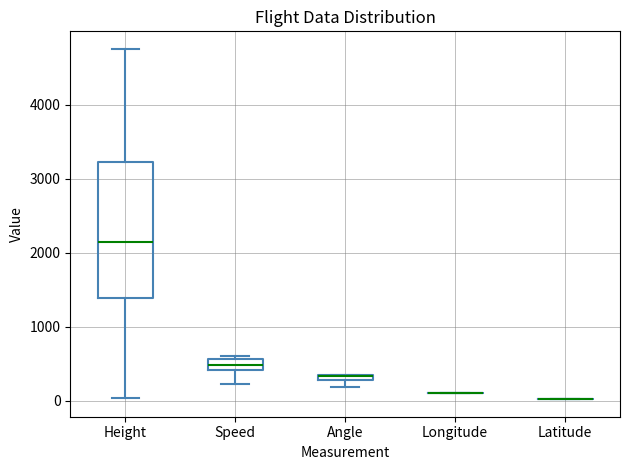

Which box is the tallest, from its lower edge to its upper edge?

Height